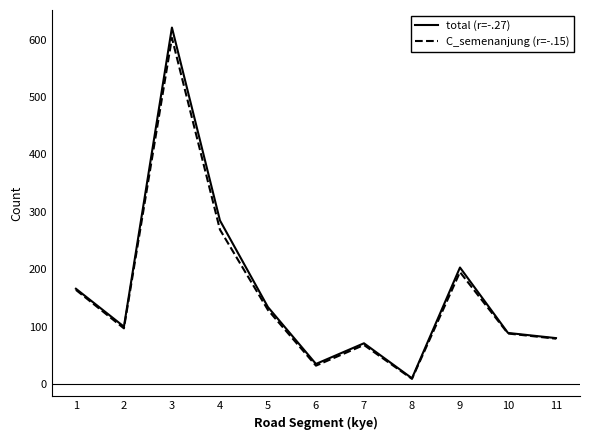

Reading right to left, extract all data points from this chart.

total (r=-.27): 80	89	203	10	71	35	134	285	621	100	166
C_semenanjung (r=-.15): 79	88	195	9	68	32	129	269	603	97	164